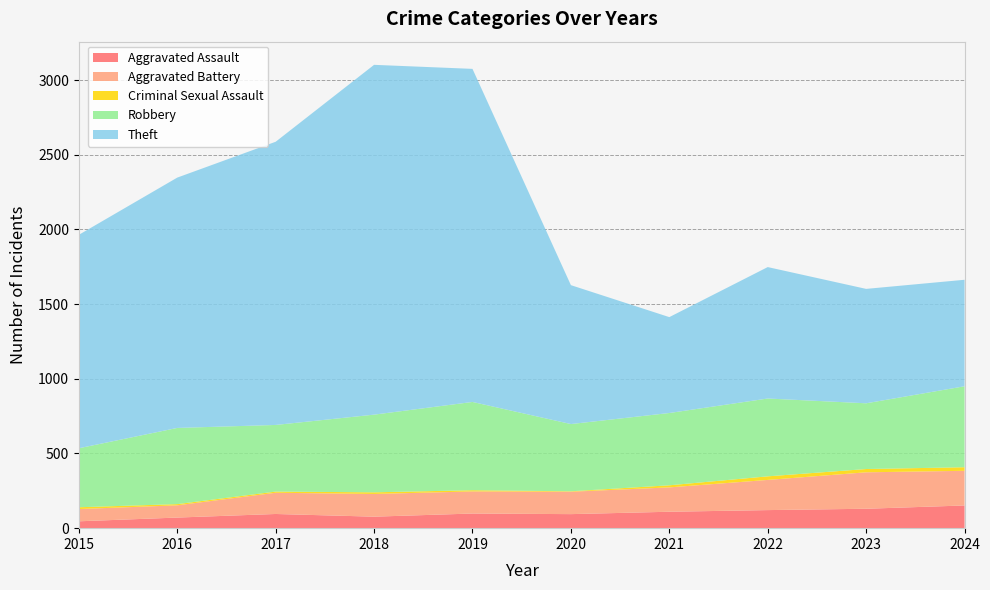

Reading left to right, what are all the values shown in this chart?

Aggravated Assault: 2015=46	2016=71	2017=95	2018=77	2019=98	2020=94	2021=110	2022=121	2023=130	2024=152
Aggravated Battery: 2015=82	2016=82	2017=142	2018=152	2019=148	2020=150	2021=163	2022=202	2023=244	2024=232
Criminal Sexual Assault: 2015=12	2016=8	2017=8	2018=11	2019=8	2020=3	2021=14	2022=24	2023=22	2024=24
Robbery: 2015=395	2016=510	2017=446	2018=520	2019=591	2020=450	2021=484	2022=521	2023=440	2024=542
Theft: 2015=1429	2016=1676	2017=1896	2018=2342	2019=2230	2020=930	2021=642	2022=880	2023=766	2024=713